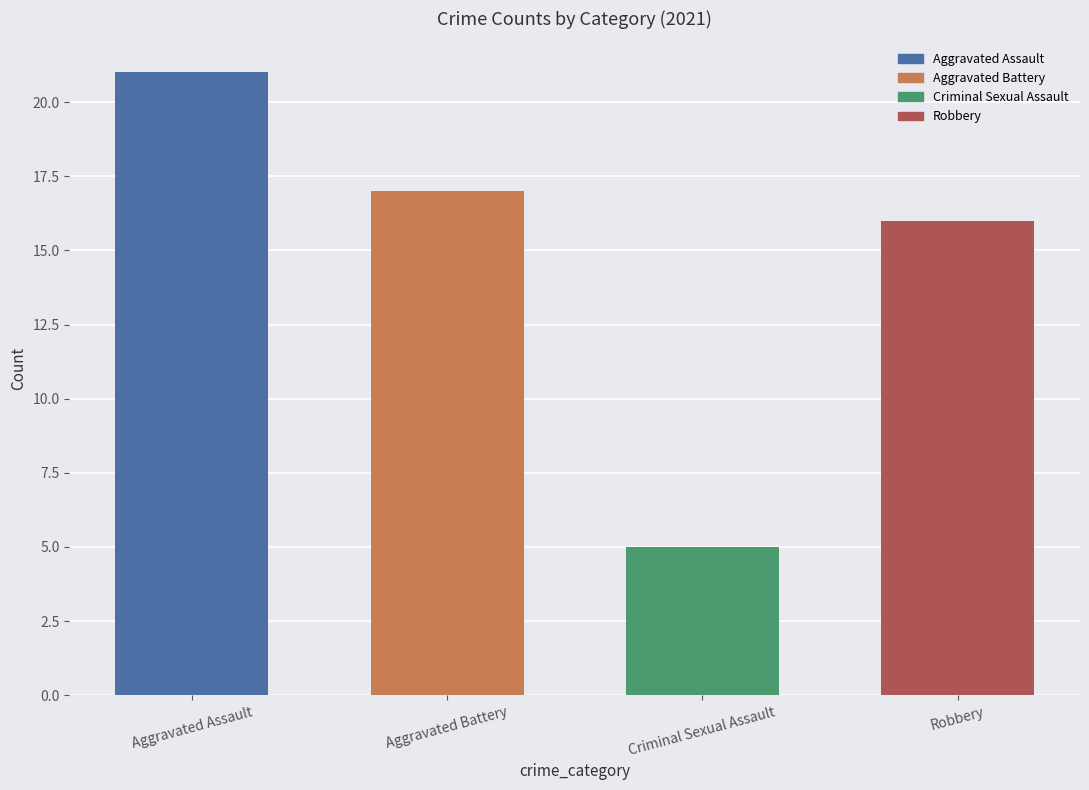

Where is the data nearest to the value 13?

Robbery